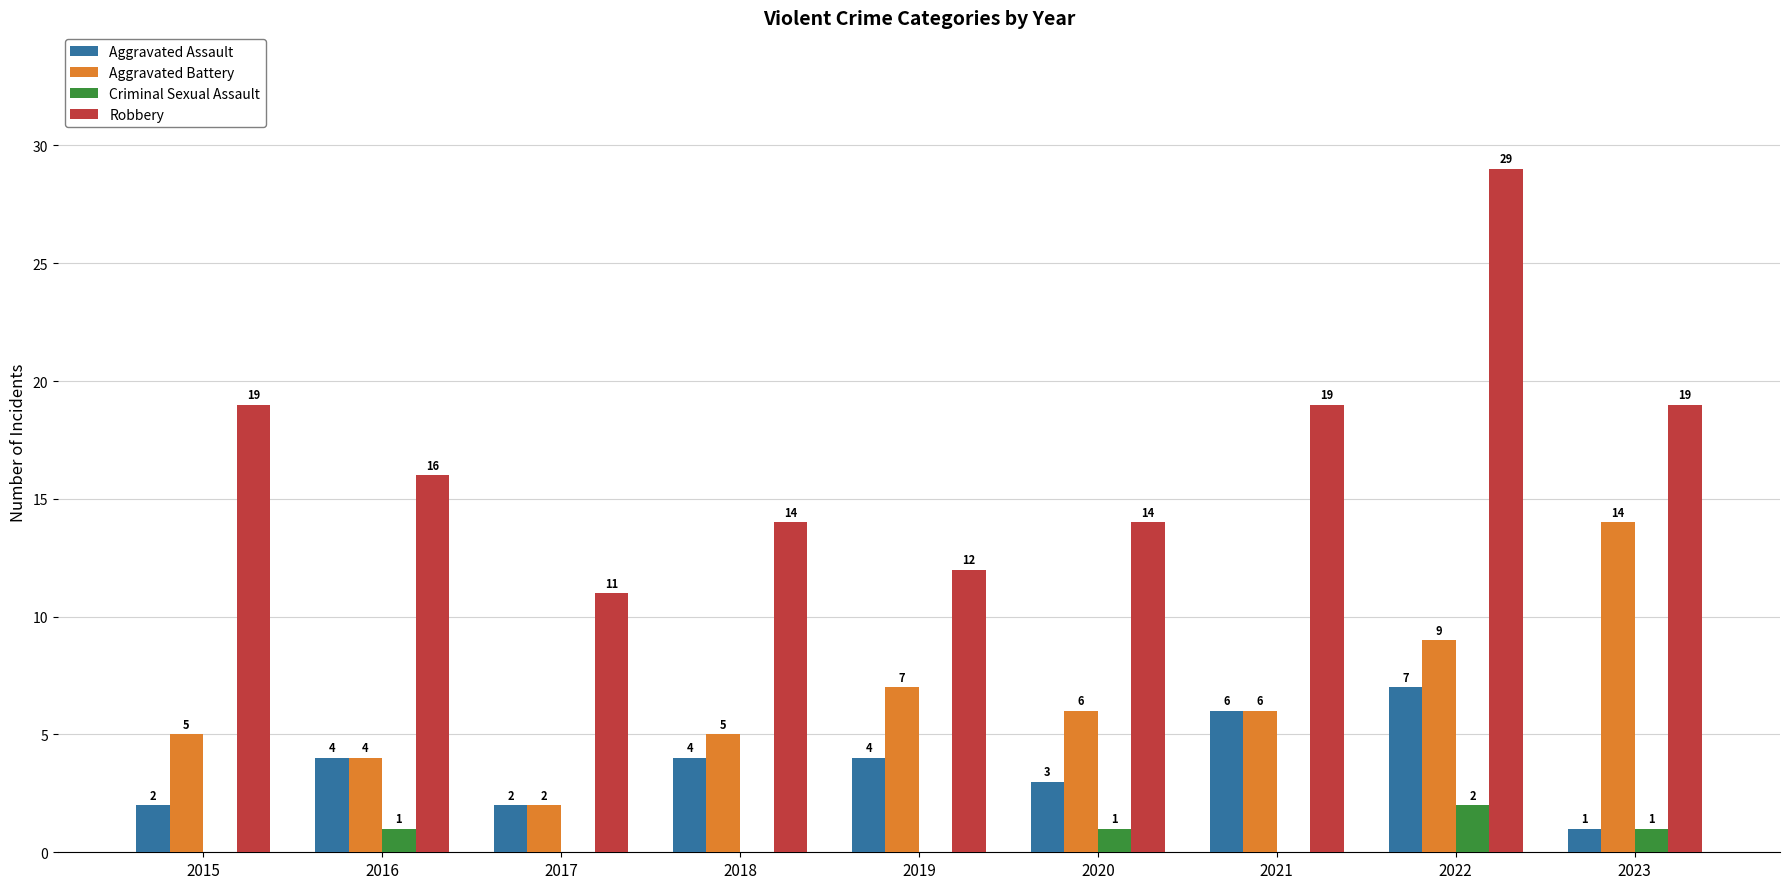

What is the approximate value of Aggravated Battery at 2023?

14